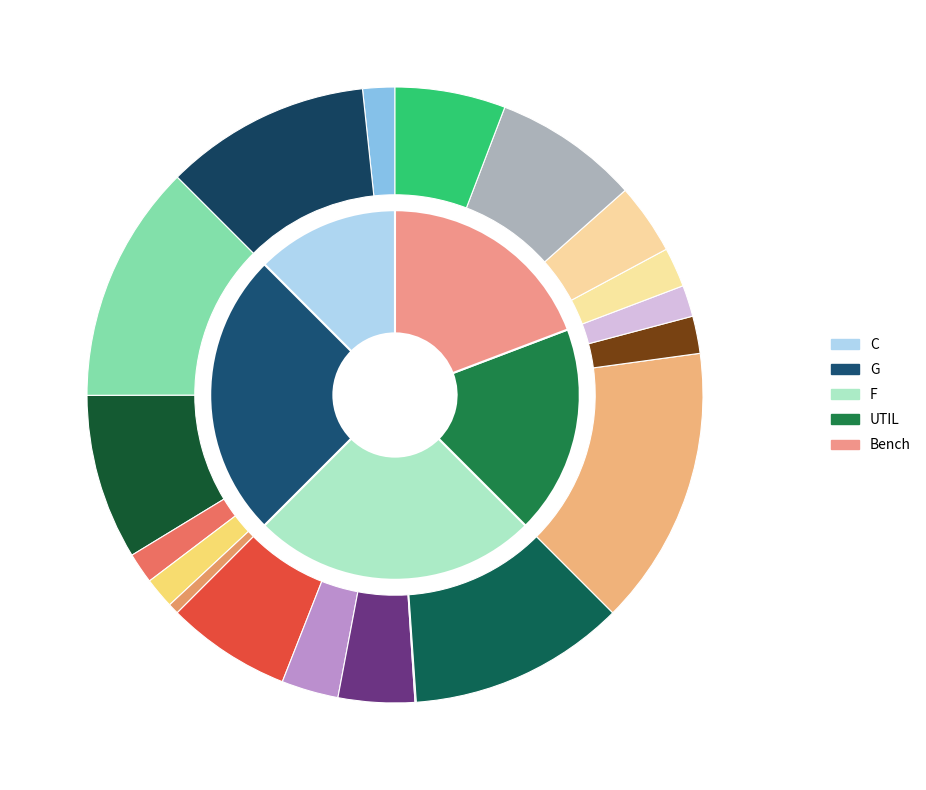

Is Bench the majority of the pie?

No